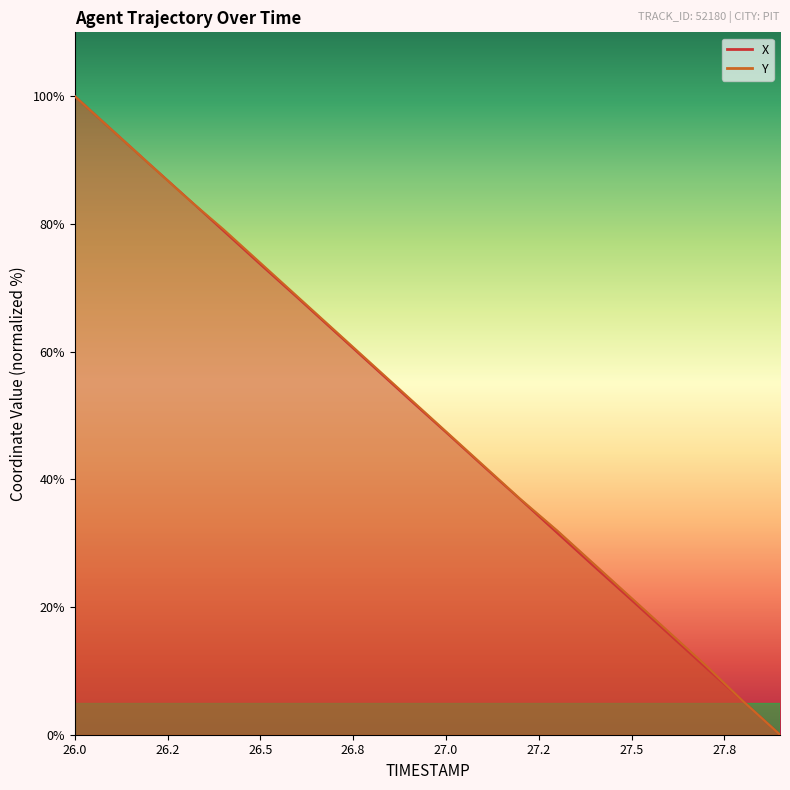

At which label does X reach its peak?

26.0